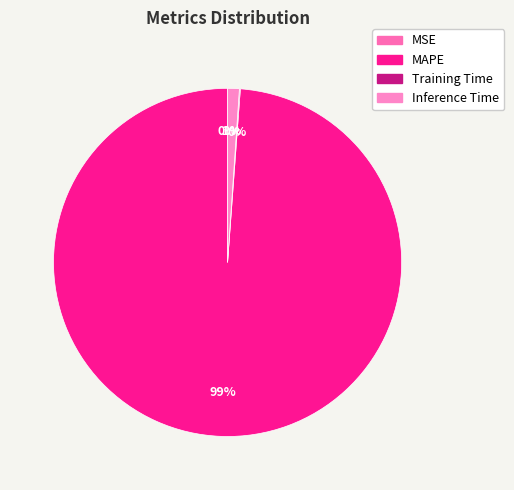

To the nearest percent, what portion does MAPE represent?

99%